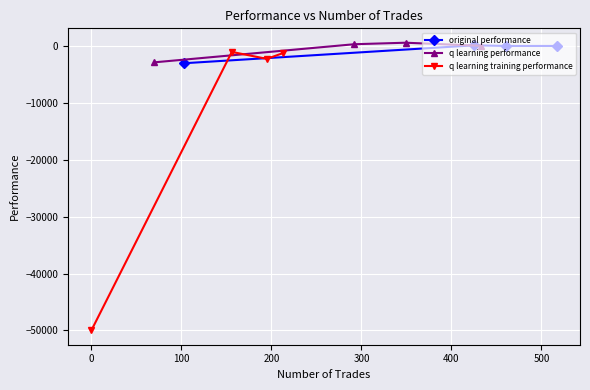

What is the difference between the maximum and minimum values in the q learning performance series?

3452.3